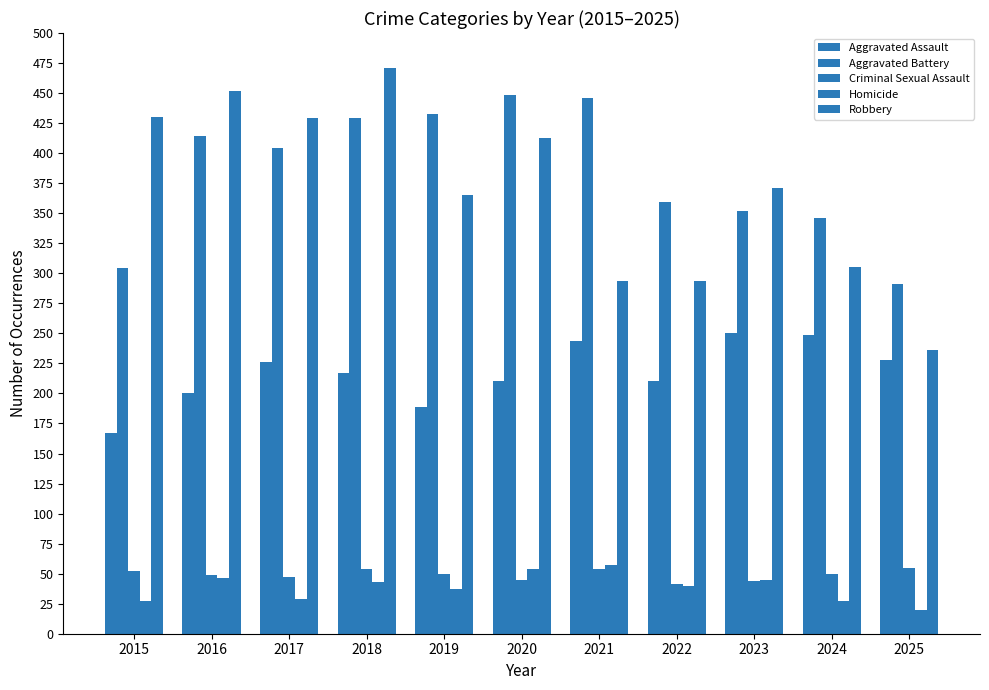

The value of Robbery at 2025 is 96. True or false?

False